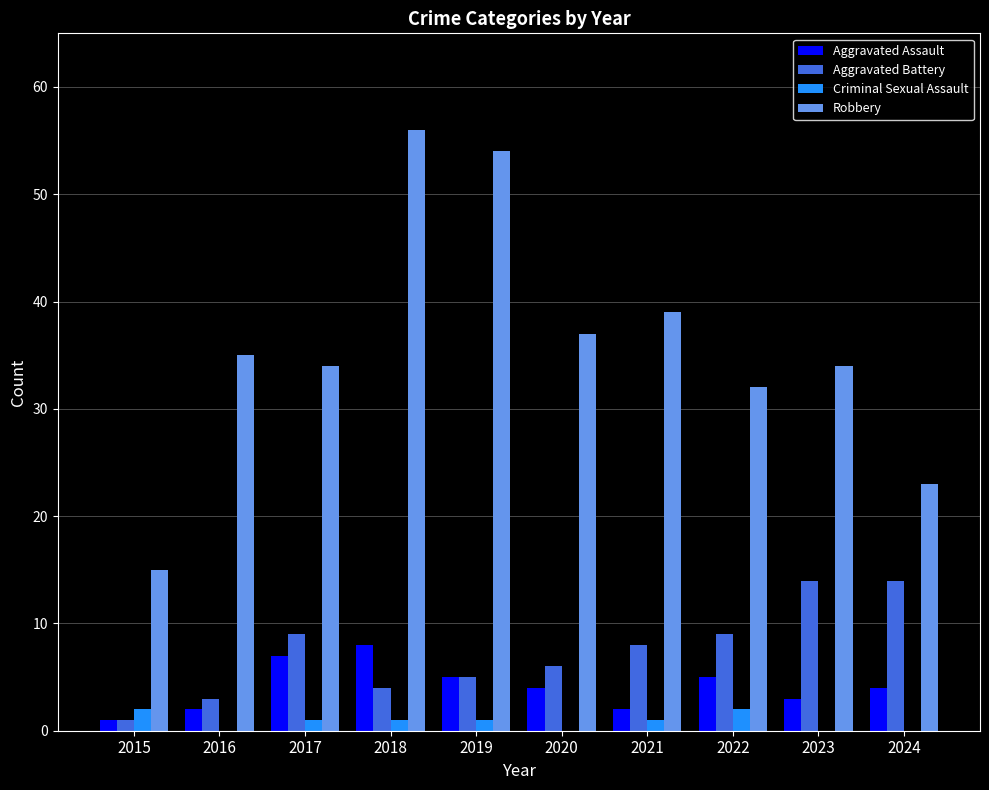

How many groups of bars are there?

10